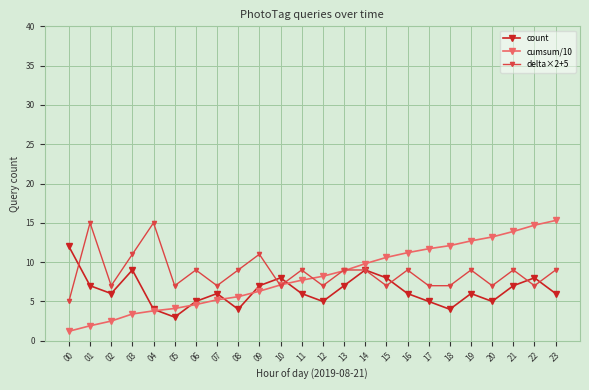

What is the spread (max minus min) of values at 20?

8.2